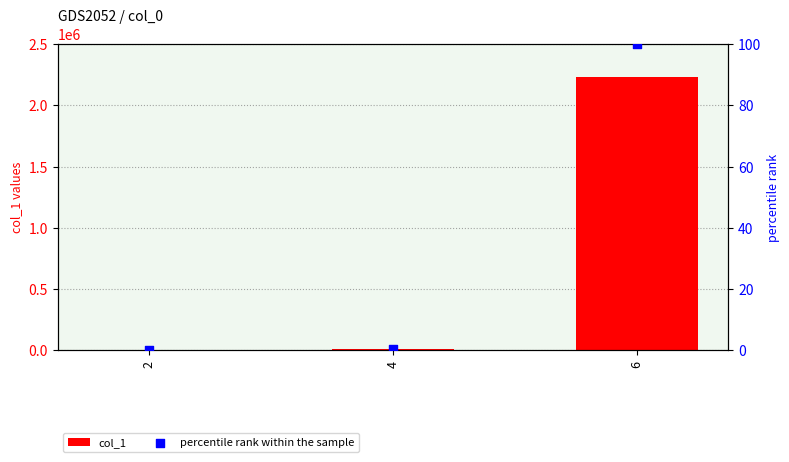

Is the value of col_1 at 4 greater than the value of percentile rank within the sample at 2?

Yes